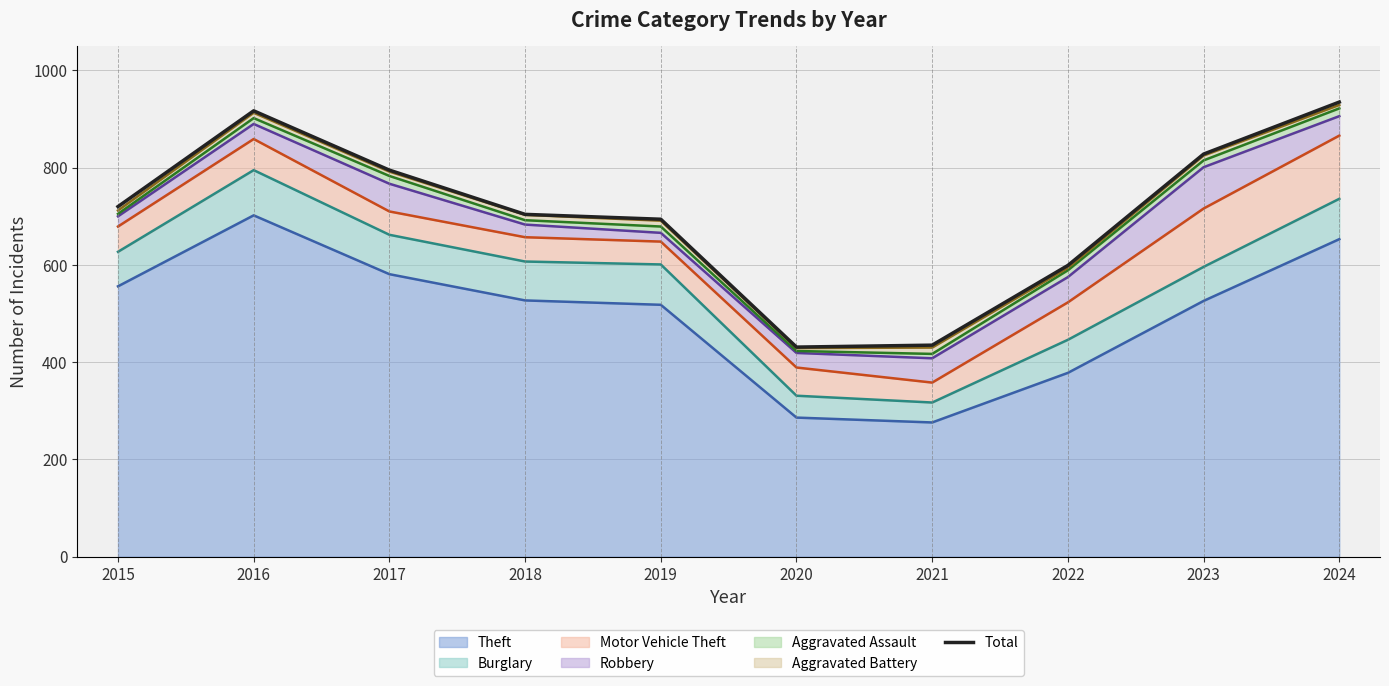

Rank the categories by value from highest to lowest.

2024, 2016, 2023, 2017, 2015, 2018, 2019, 2022, 2021, 2020